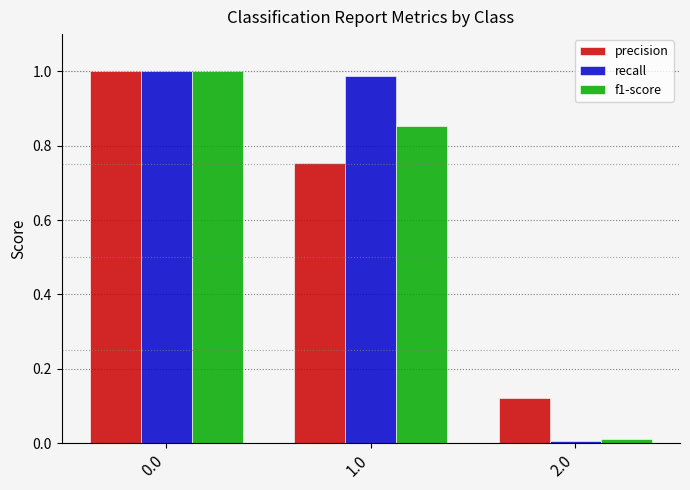

The precision series shows 0.2 at 2.0. True or false?

False